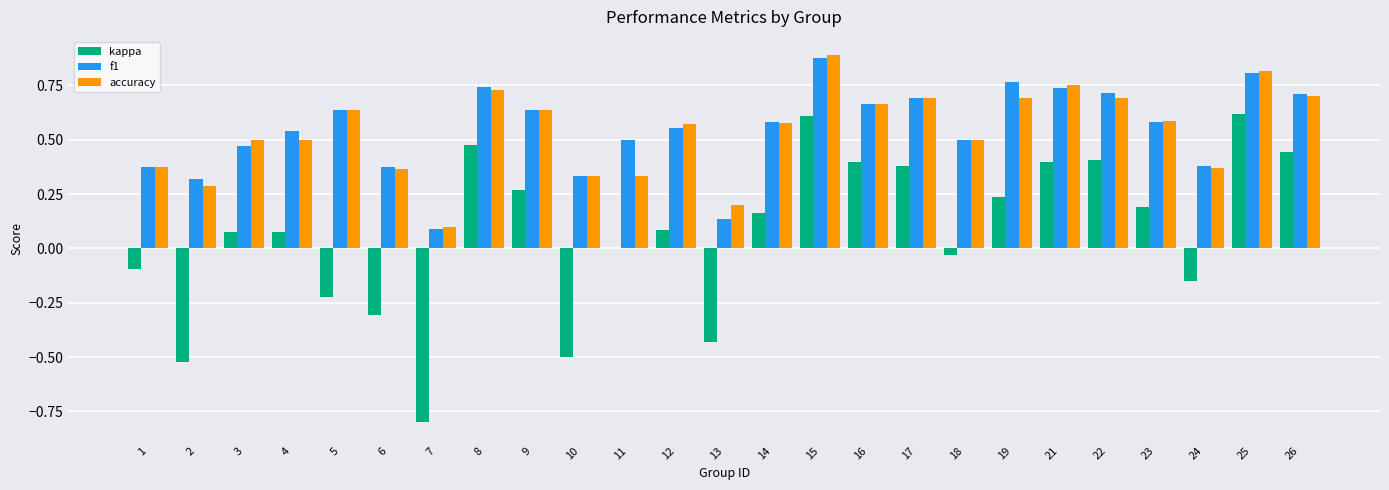

What is the sum of all kappa values?

1.8